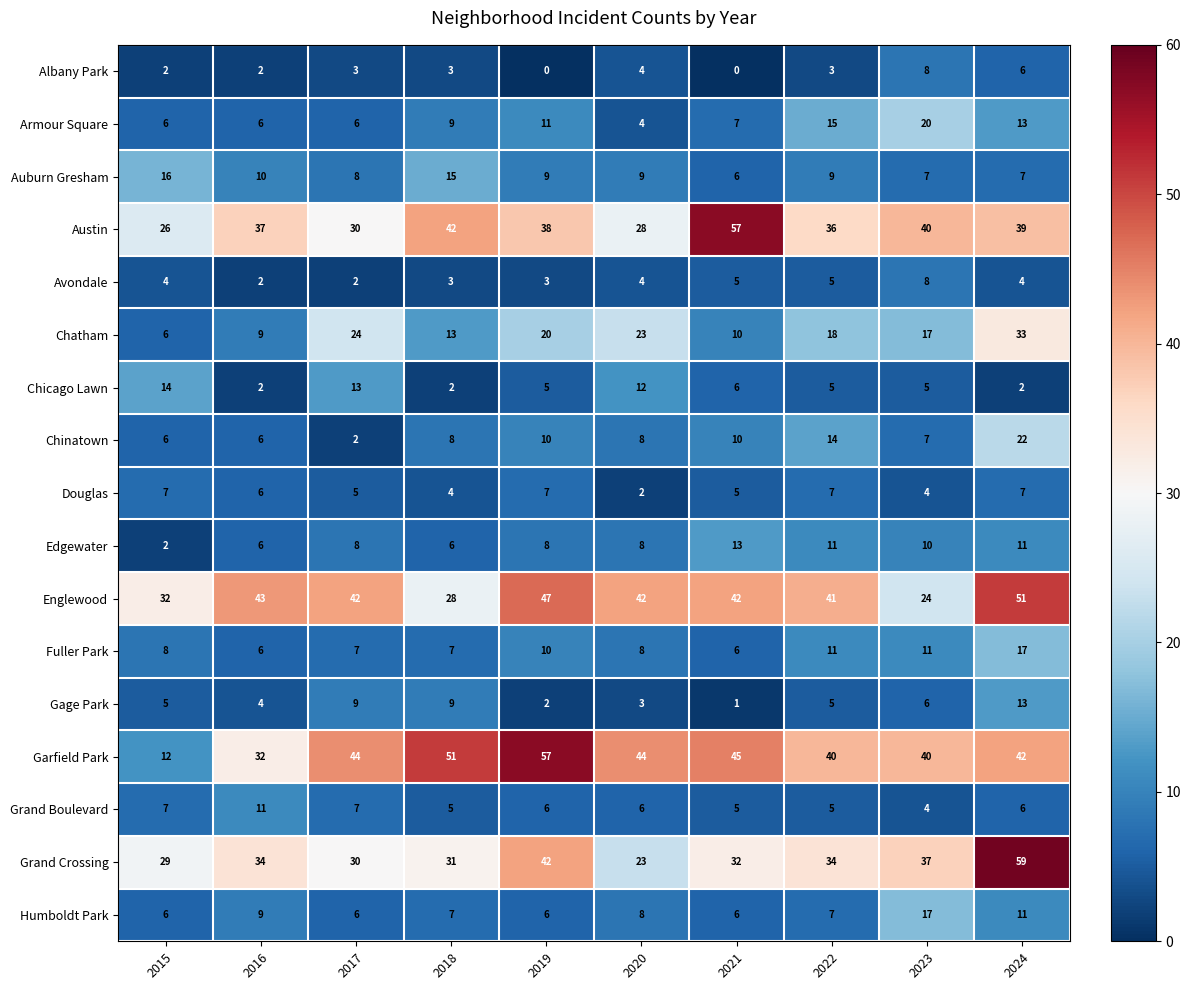

What is the difference between the maximum and minimum values in the Garfield Park series?

45